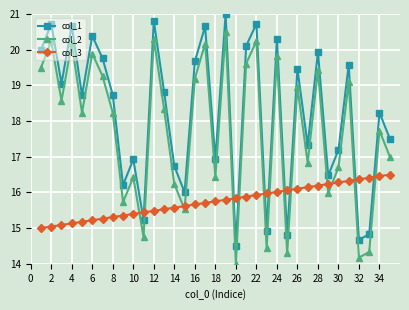

After their last crossing, which series has the higher values: col_2 or col_3?

col_2